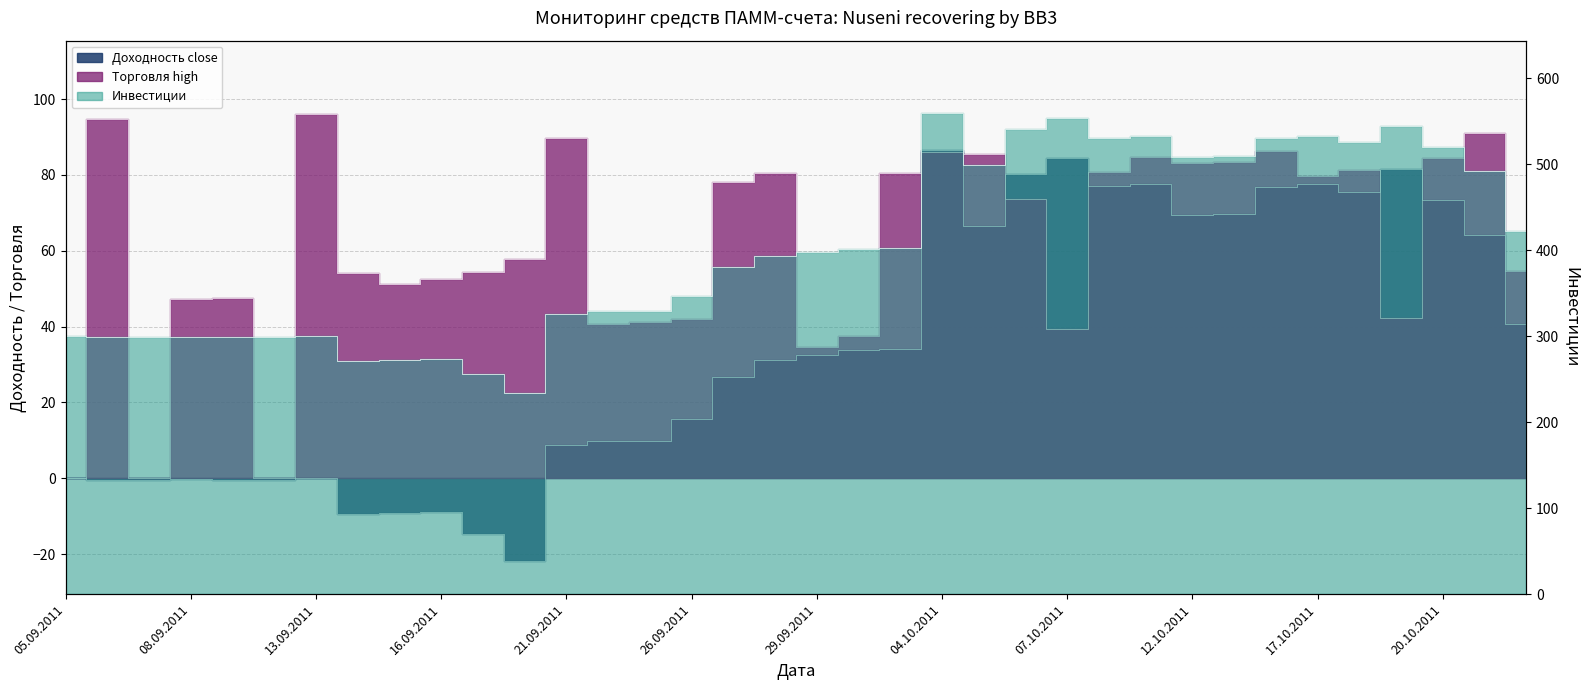

How many values in the Торговля high series are below 73?

18